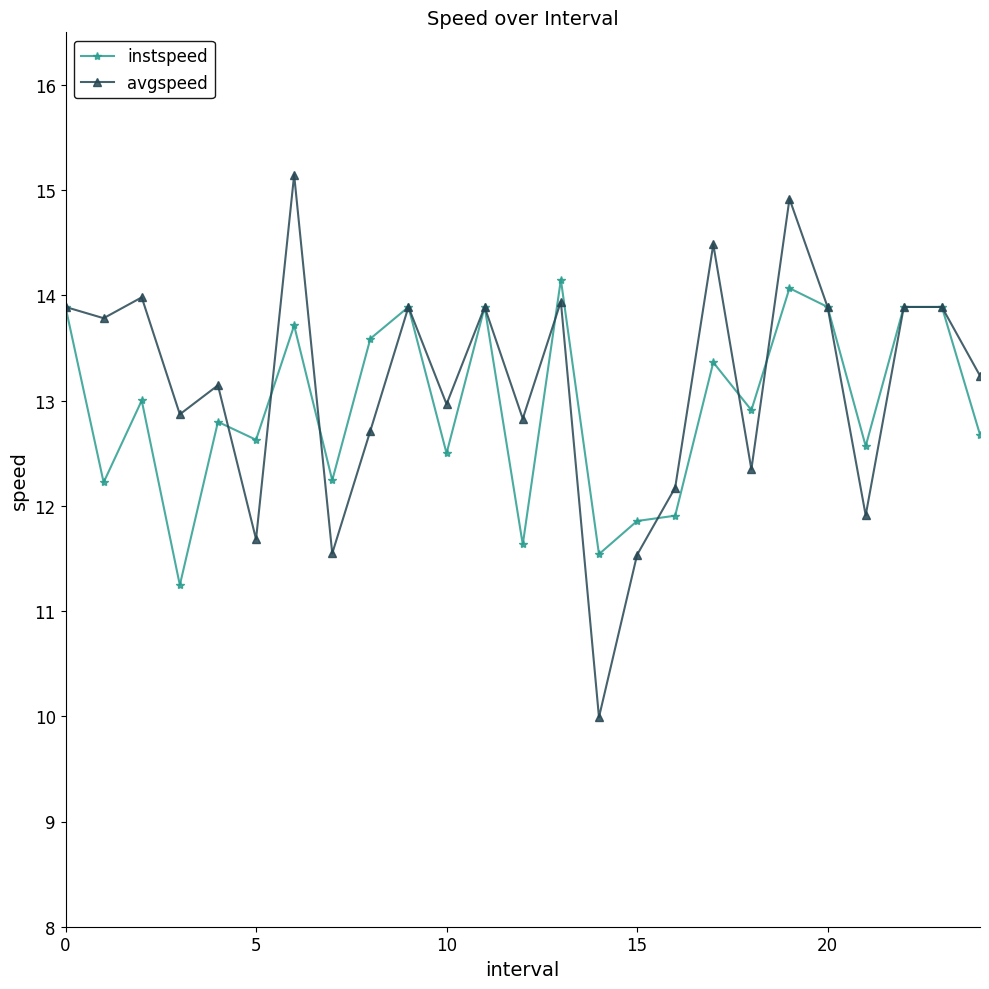

Reading right to left, list all the values displayed in this chart.

instspeed: 12.7	13.9	13.9	12.6	13.9	14.1	12.9	13.4	11.9	11.9	11.5	14.1	11.6	13.9	12.5	13.9	13.6	12.2	13.7	12.6	12.8	11.2	13.0	12.2	13.9
avgspeed: 13.2	13.9	13.9	11.9	13.9	14.9	12.3	14.5	12.2	11.5	10.0	13.9	12.8	13.9	13.0	13.9	12.7	11.5	15.1	11.7	13.1	12.9	14.0	13.8	13.9